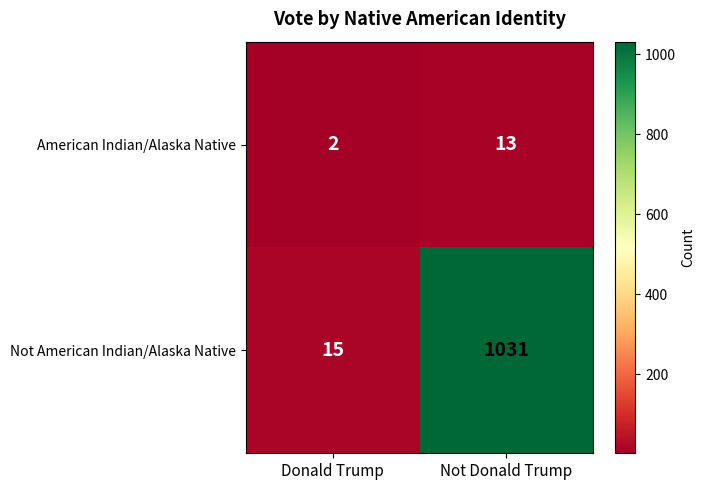

Which series changed the most between Donald Trump and Not Donald Trump?

Not American Indian/Alaska Native